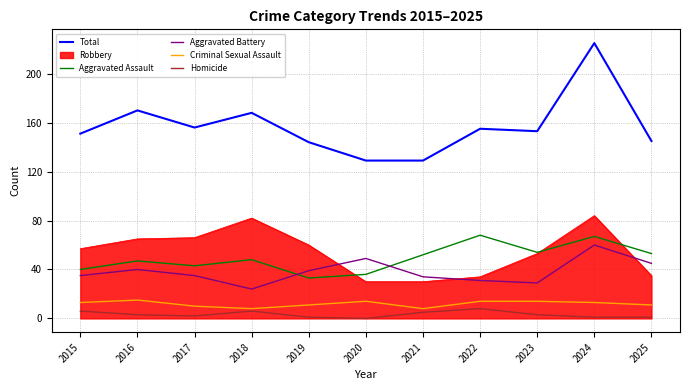

How many times do Aggravated Battery and Robbery cross each other?

3